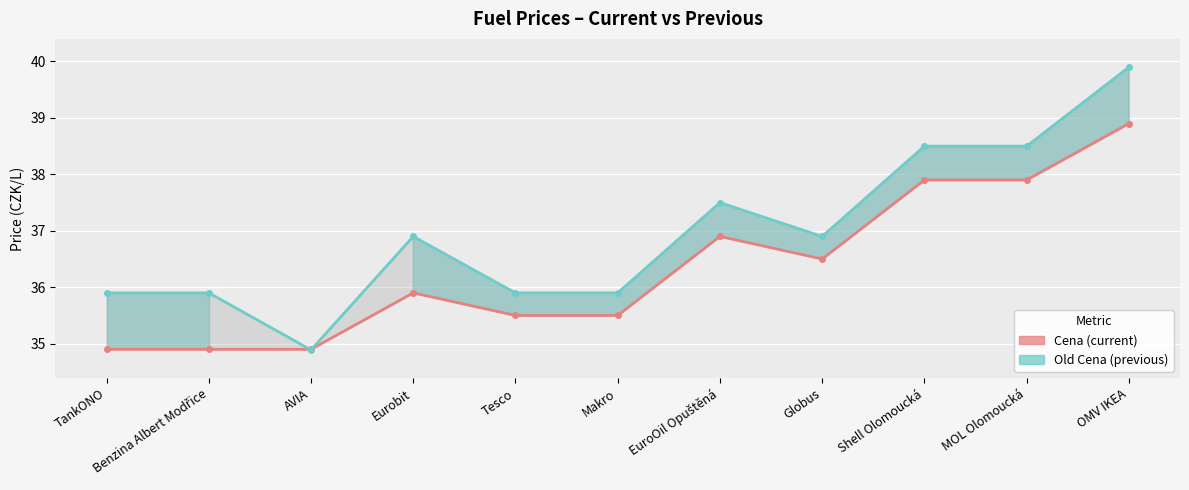

List the series in order of their overall mean, highest first.

Old Cena, Cena